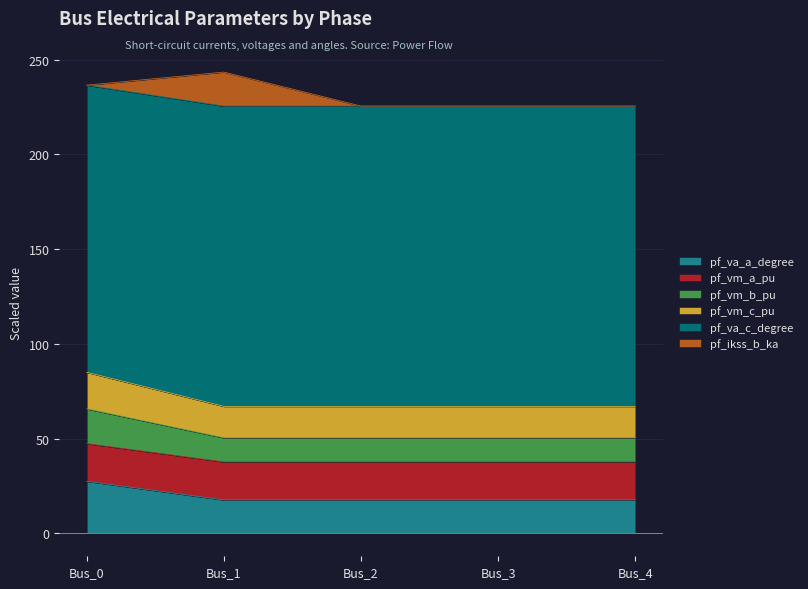

How many interior local valleys does the pf_vm_a_pu series have?

1